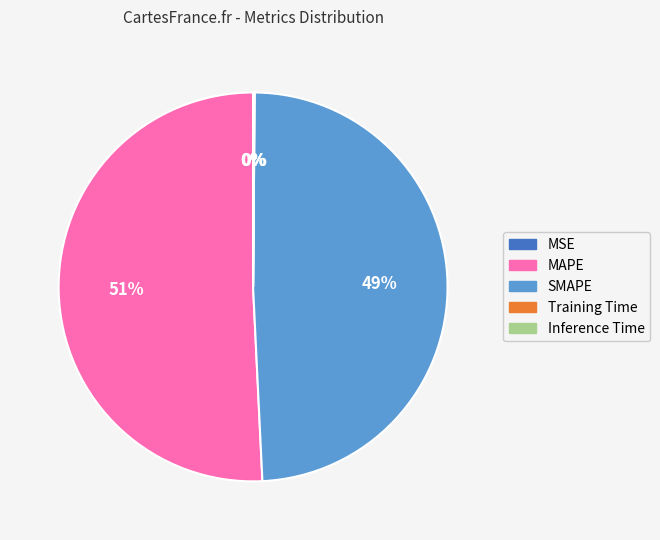

The MAPE slice represents 60% of the pie. True or false?

False